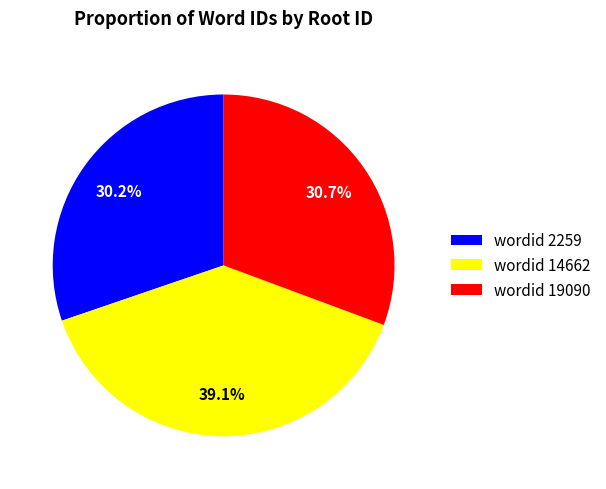

Does wordid 19090 represent more than half of the total?

No